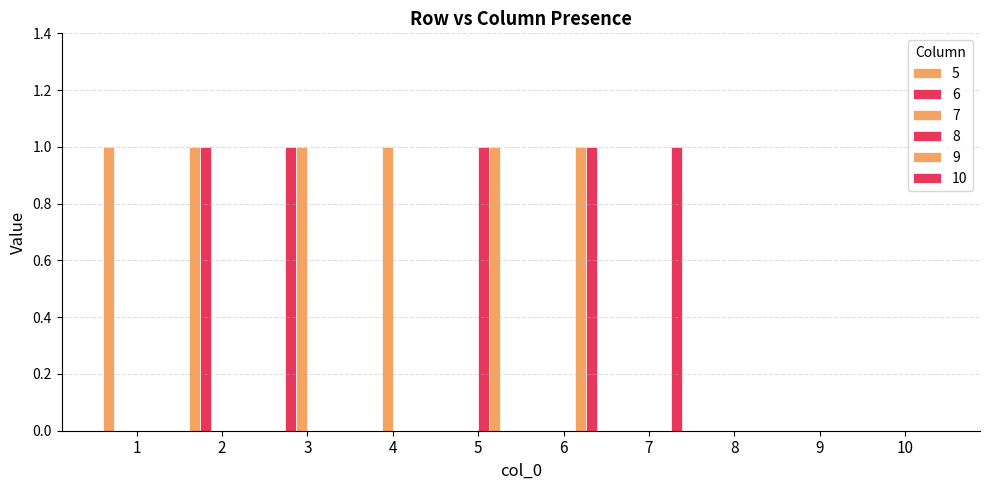

Rank the series by their maximum value, from lowest to highest.

5, 6, 7, 8, 9, 10